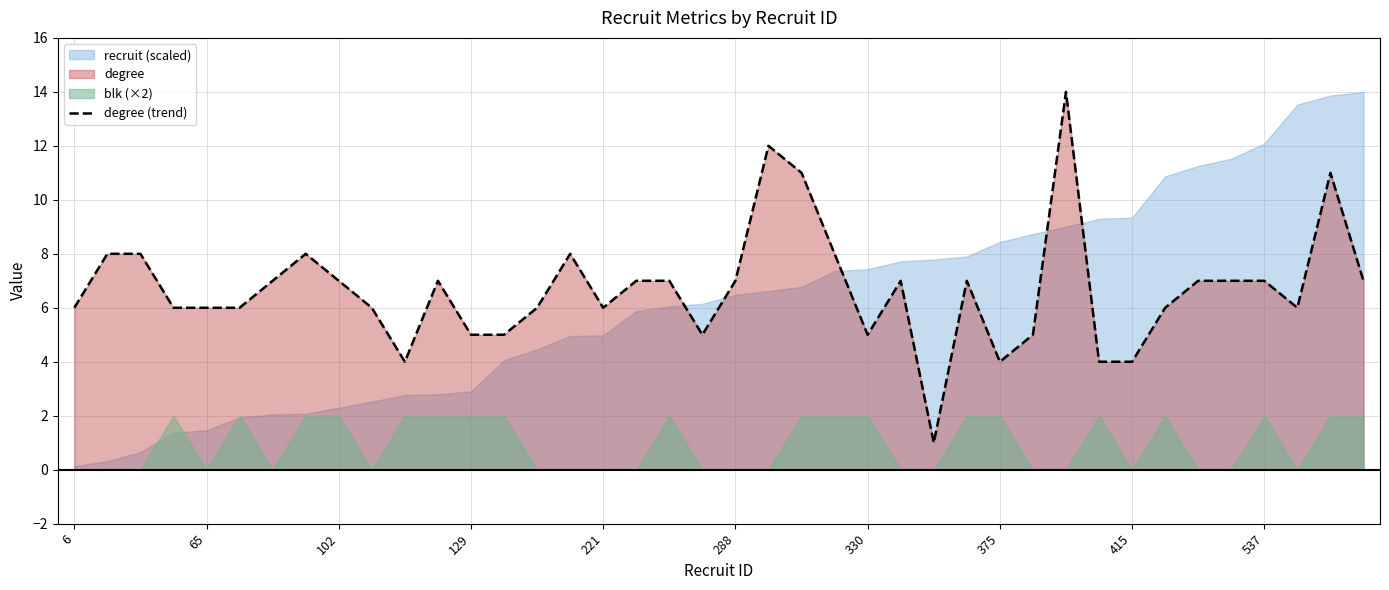

How many values exceed 7?

9